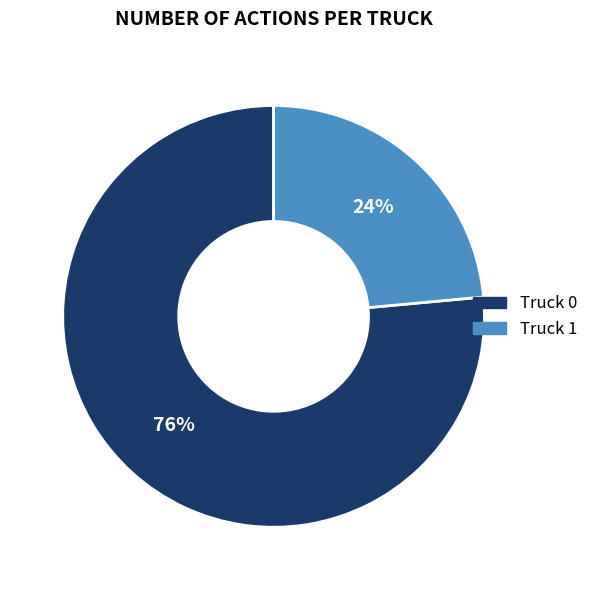

What percentage is the Truck 0 slice, to the nearest percent?

76%